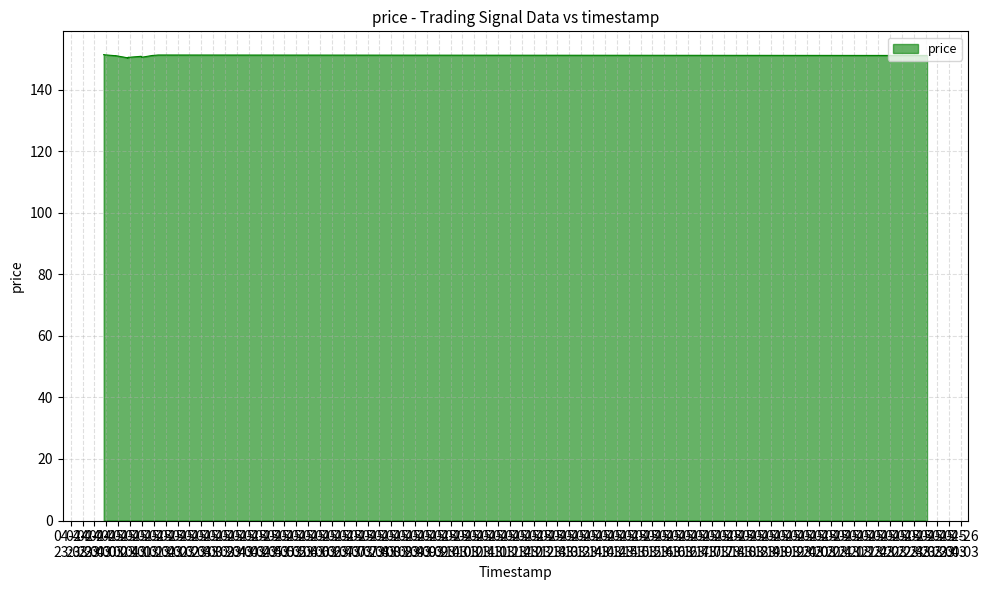

What is the minimum value shown in the chart?

150.3